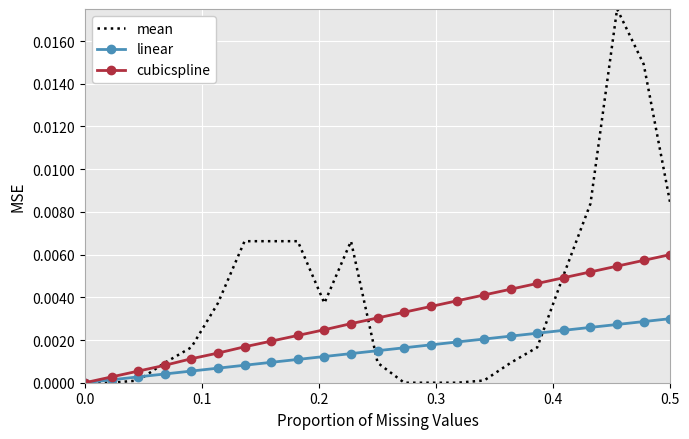

True or false: cubicspline has more than 1 interior local peaks.

False